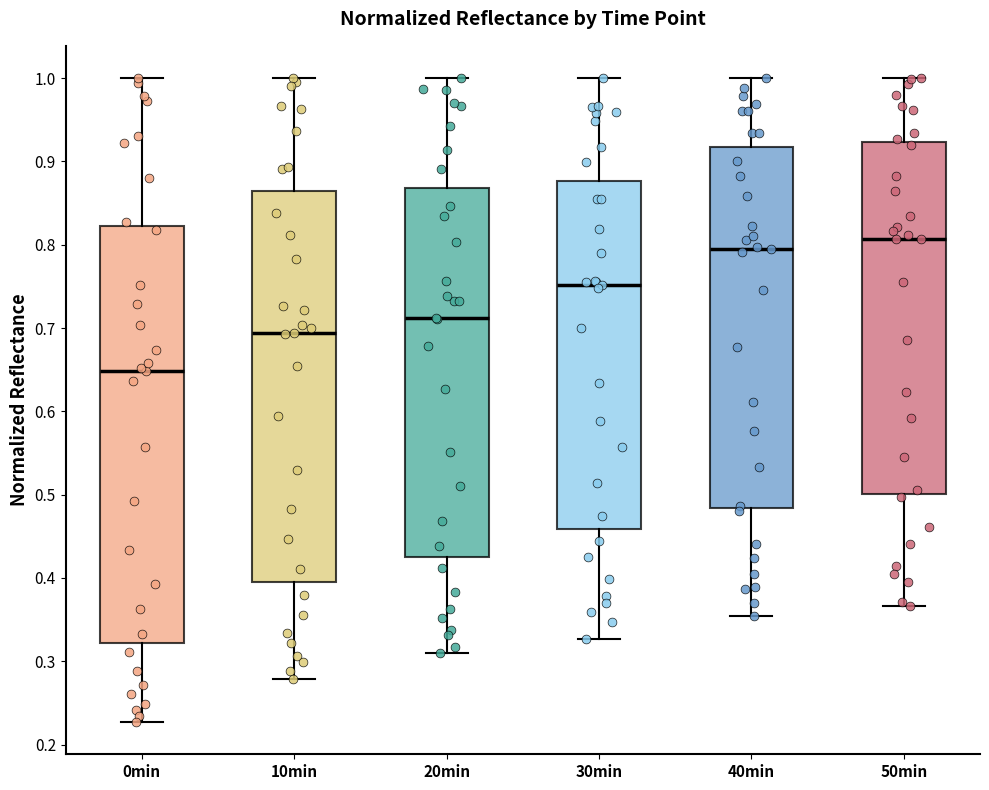

Where is the upper edge of the box for 10min on the y-axis? The values are not printed on the chart, so give them approximately, as read against the axis.

0.86